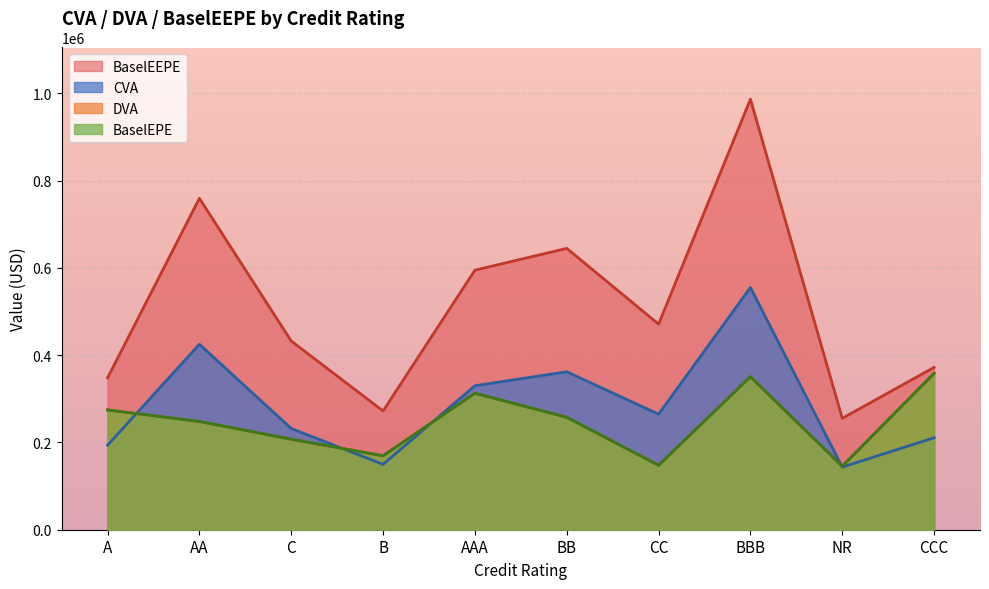

Does the chart display data point markers on the line(s)?

No